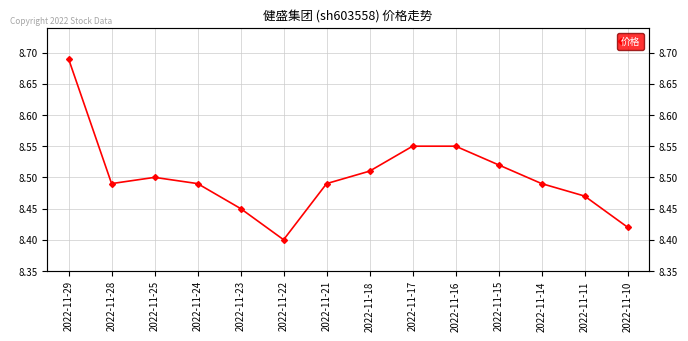

Is it true that the value at 2022-11-24 is 8.5?

True